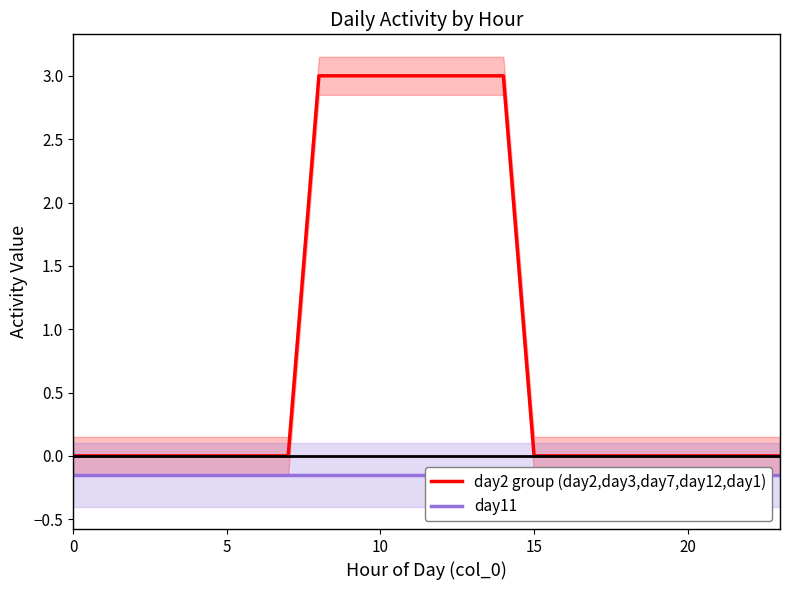

True or false: day11 and day2 group (day2,day3,day7,day12,day1) cross at least once.

False